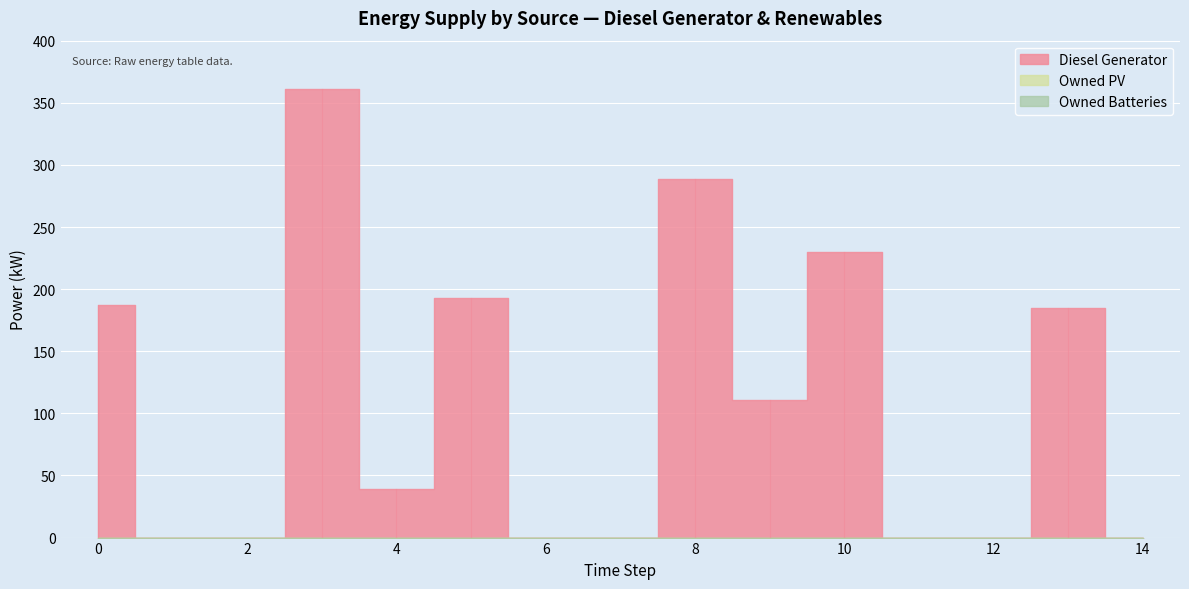

Reading left to right, transcribe all the data shown in this chart.

Diesel Generator: 0=187	1=0	2=0	3=361	4=39	5=193	6=0	7=0	8=289	9=111	10=230	11=0	12=0	13=185	14=0
Owned PV: 0=0	1=0	2=0	3=0	4=0	5=0	6=0	7=0	8=0	9=0	10=0	11=0	12=0	13=0	14=0
Owned Batteries: 0=0	1=0	2=0	3=0	4=0	5=0	6=0	7=0	8=0	9=0	10=0	11=0	12=0	13=0	14=0